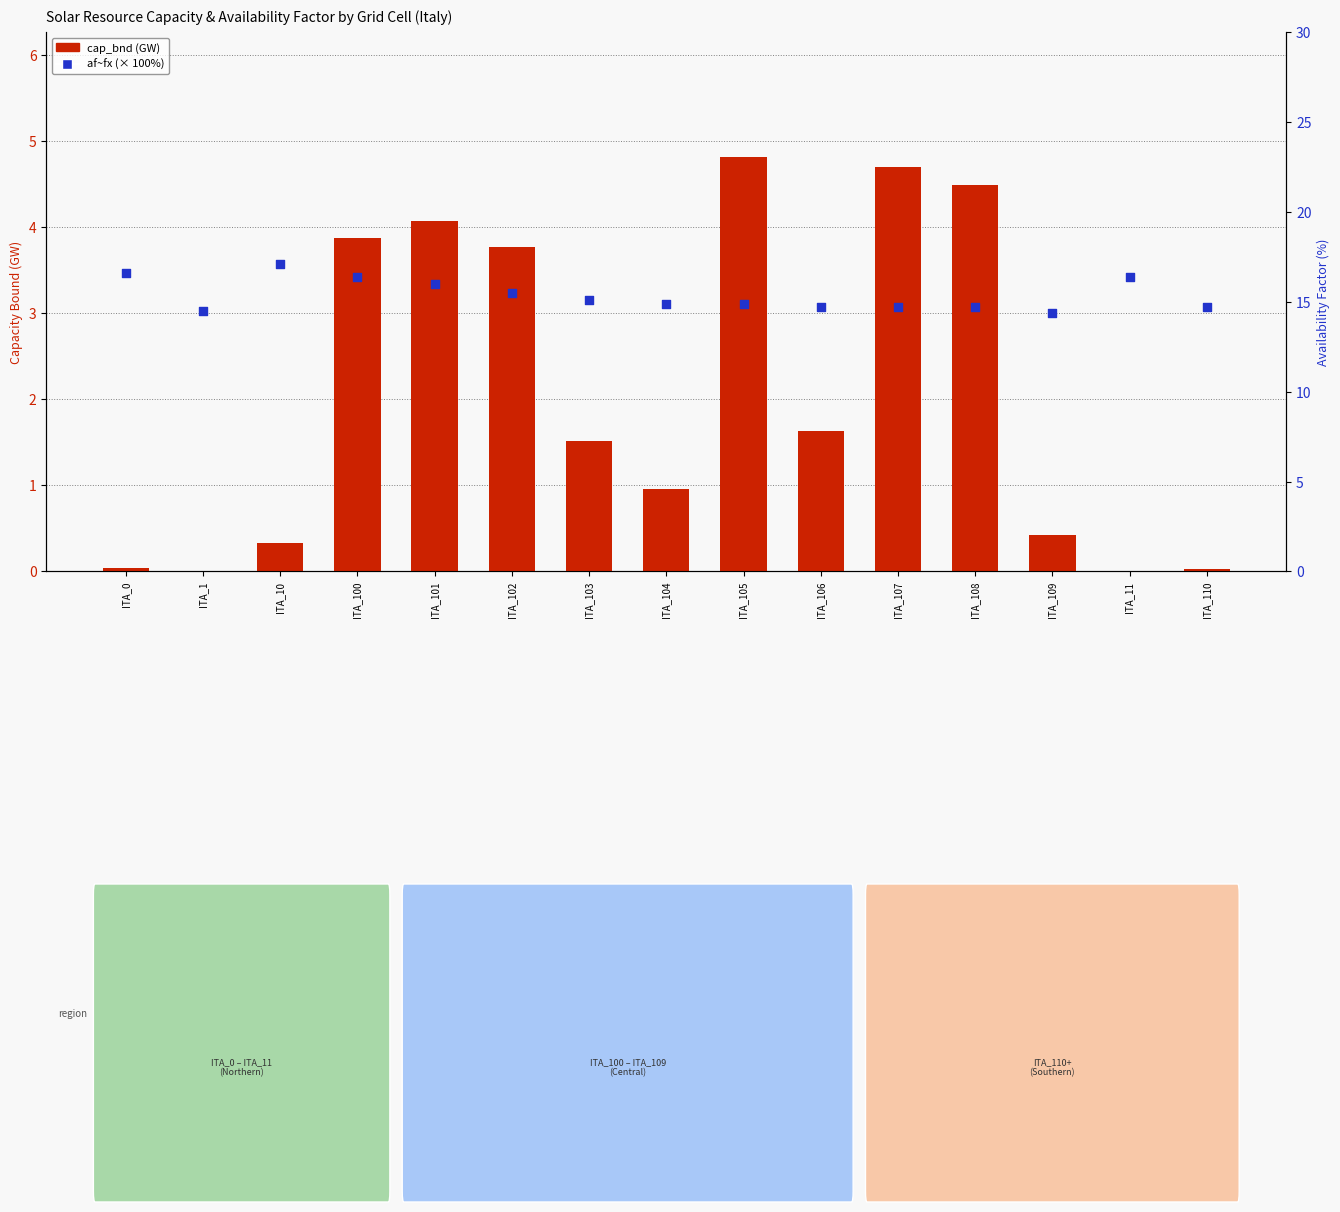

Which series has the largest Y range (max minus min)?

cap_bnd (GW)